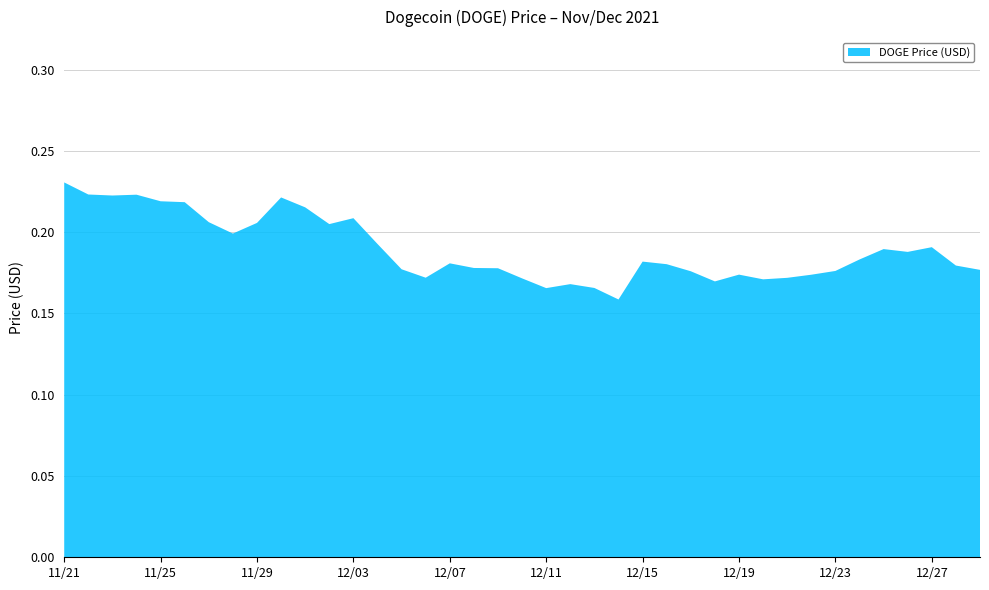

Reading left to right, what are all the values shown in this chart?

0.2	0.2	0.2	0.2	0.2	0.2	0.2	0.2	0.2	0.2	0.2	0.2	0.2	0.2	0.2	0.2	0.2	0.2	0.2	0.2	0.2	0.2	0.2	0.2	0.2	0.2	0.2	0.2	0.2	0.2	0.2	0.2	0.2	0.2	0.2	0.2	0.2	0.2	0.2